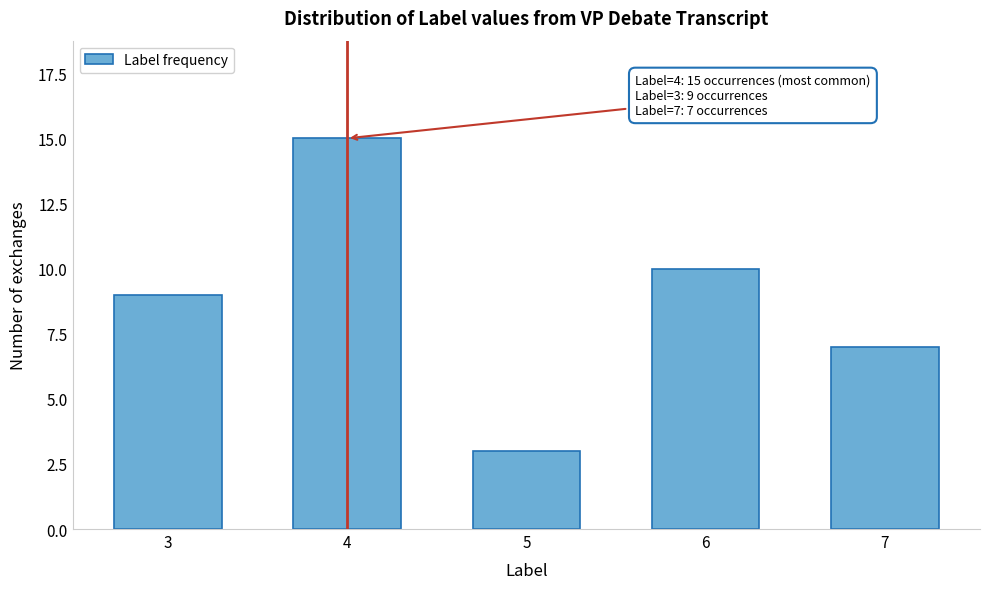

Reading right to left, what are all the values shown in this chart?

7=7	6=10	5=3	4=15	3=9